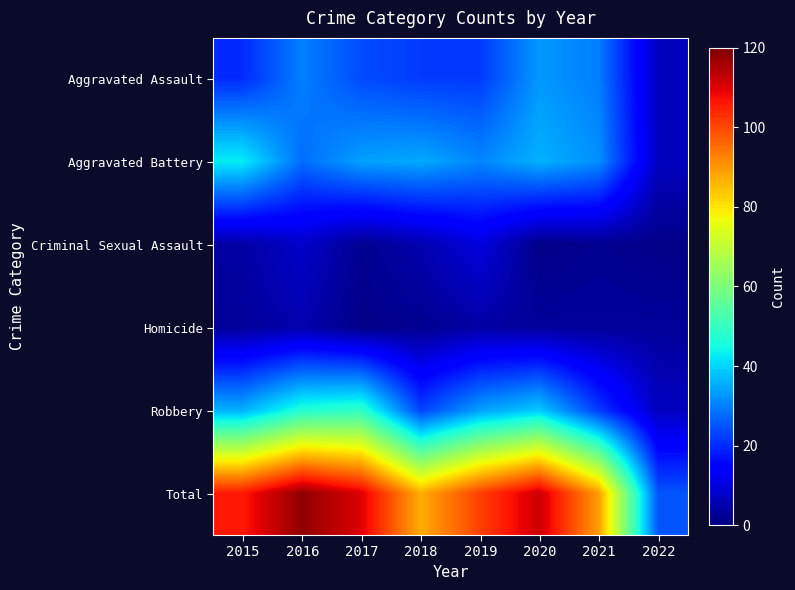

Reading left to right, extract all data points from this chart.

Aggravated Assault: 2015=20	2016=30	2017=24	2018=22	2019=22	2020=33	2021=30	2022=7
Aggravated Battery: 2015=43	2016=28	2017=34	2018=35	2019=31	2020=36	2021=32	2022=7
Criminal Sexual Assault: 2015=4	2016=8	2017=2	2018=5	2019=10	2020=1	2021=2	2022=1
Homicide: 2015=3	2016=5	2017=1	2018=2	2019=4	2020=3	2021=3	2022=3
Robbery: 2015=36	2016=47	2017=49	2018=23	2019=34	2020=39	2021=22	2022=7
Total: 2015=106	2016=118	2017=110	2018=87	2019=101	2020=112	2021=89	2022=25